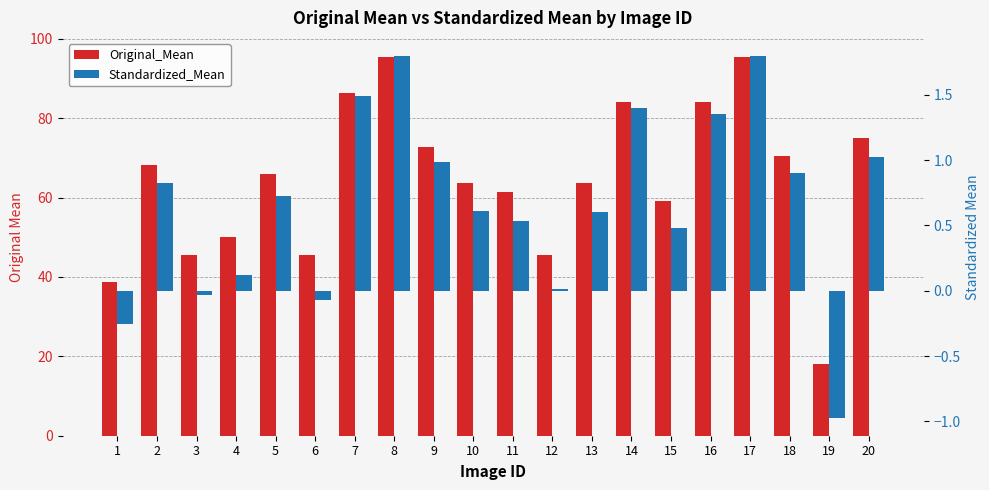

How many values in the Standardized_Mean series are below 0?

4